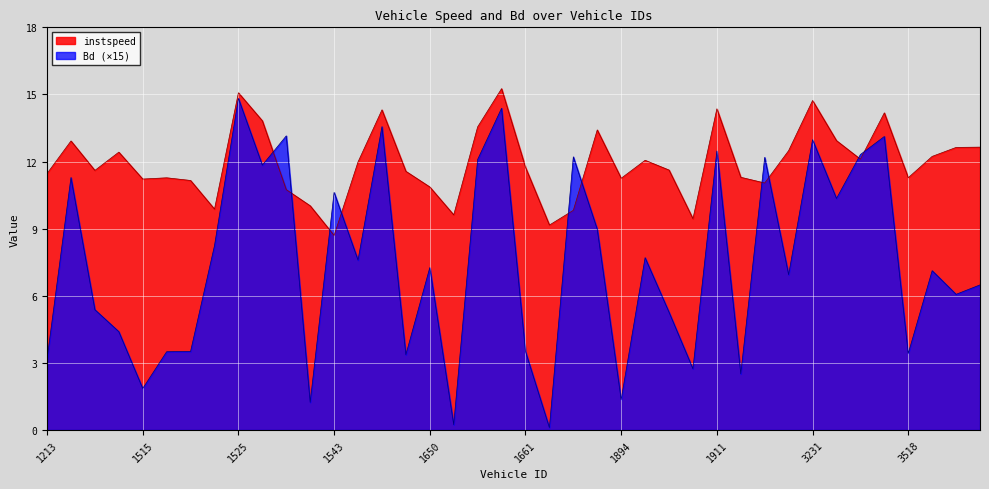

At which category is the sum across all series the highest?

1525